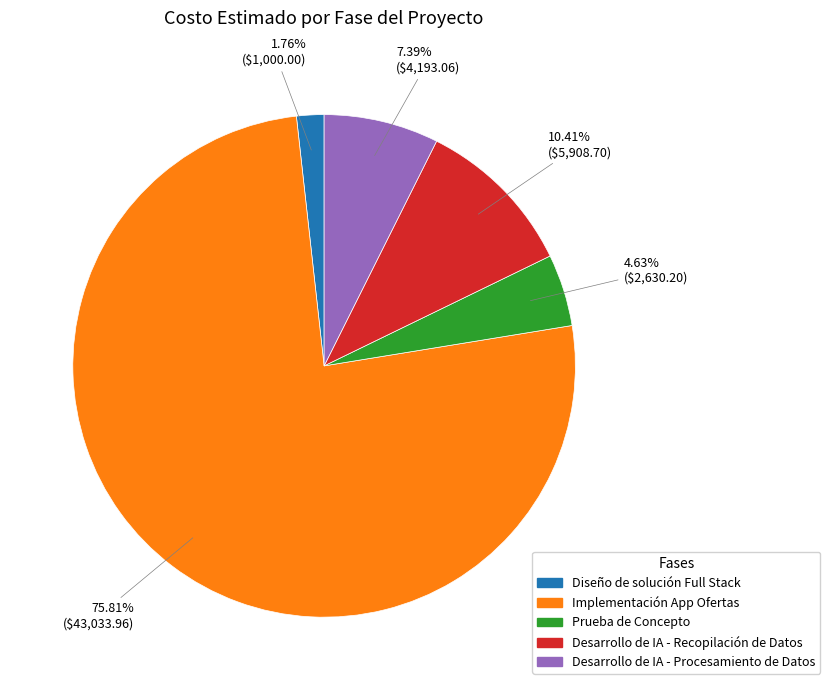

How many segments does this pie chart have?

5